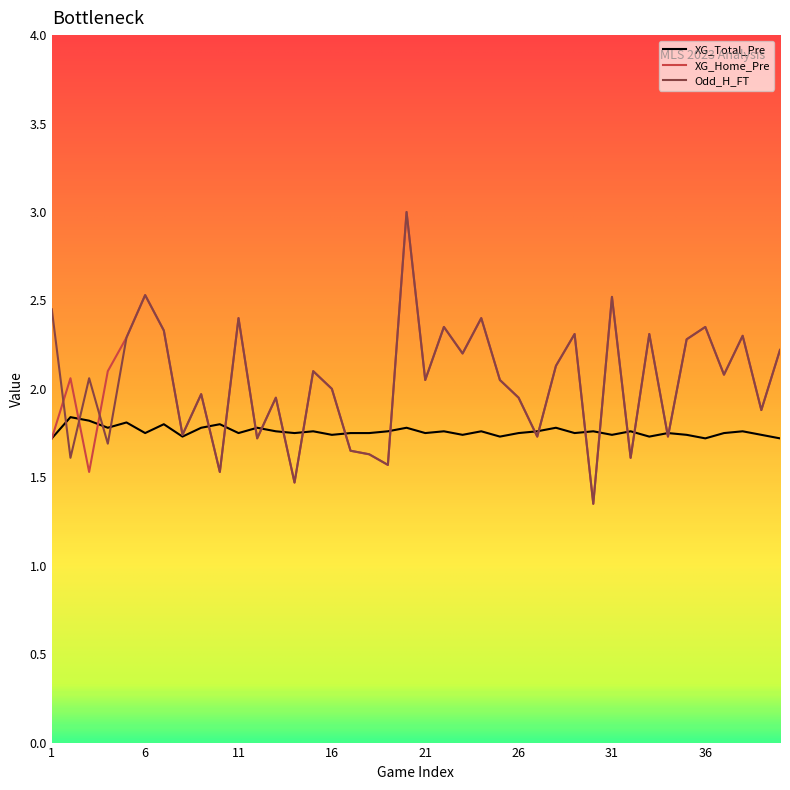

What is the greatest value displayed?

3.0